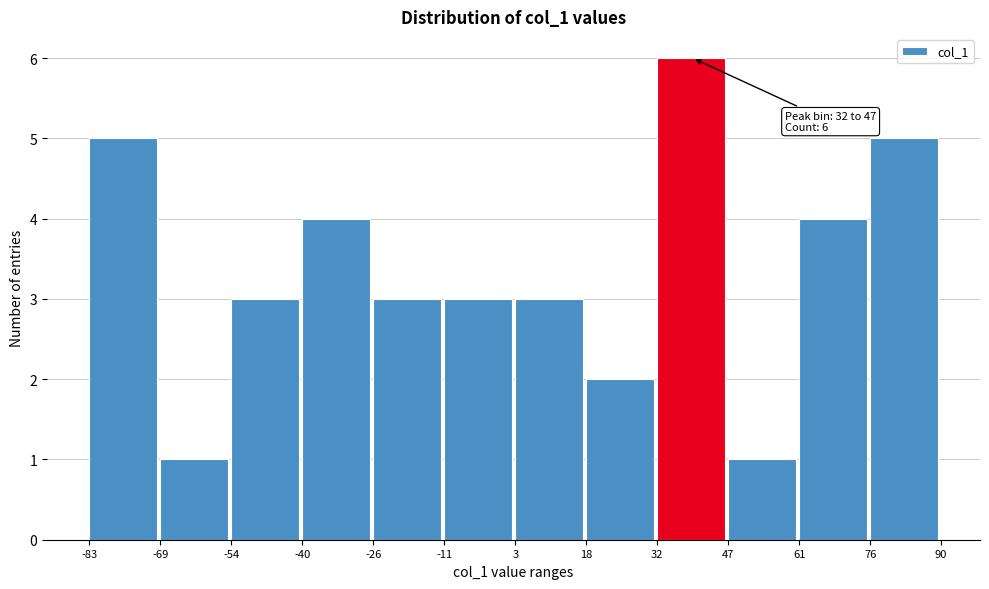

Which range on the x-axis has the tallest bar?

32 to 47